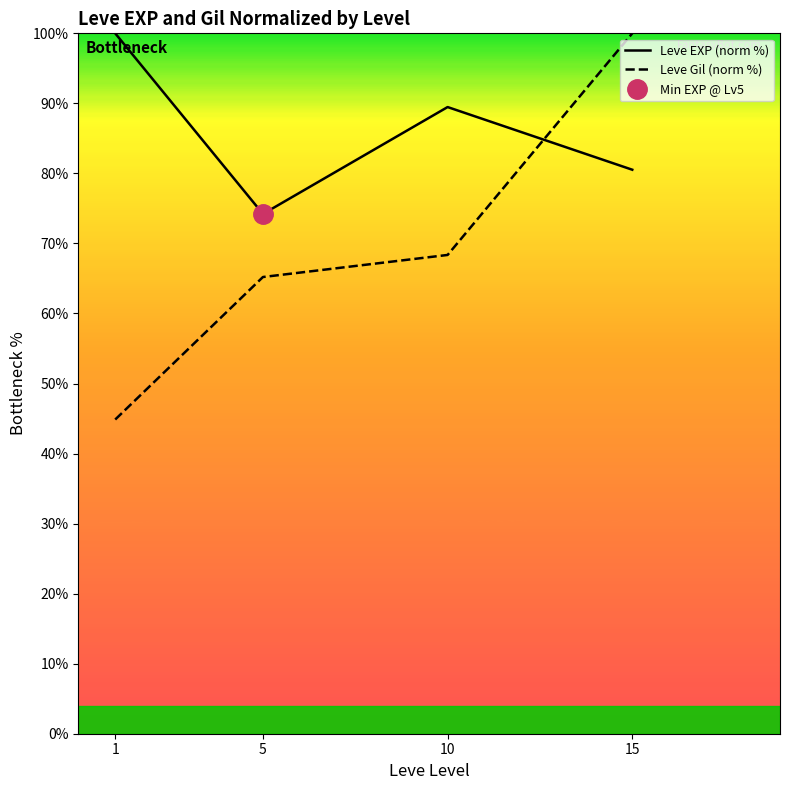

What is the difference between the maximum and minimum values in the Leve EXP (norm %) series?

25.8